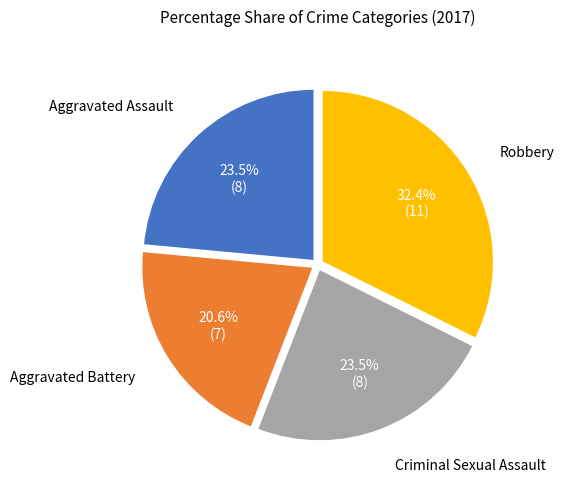

How many segments does this pie chart have?

4